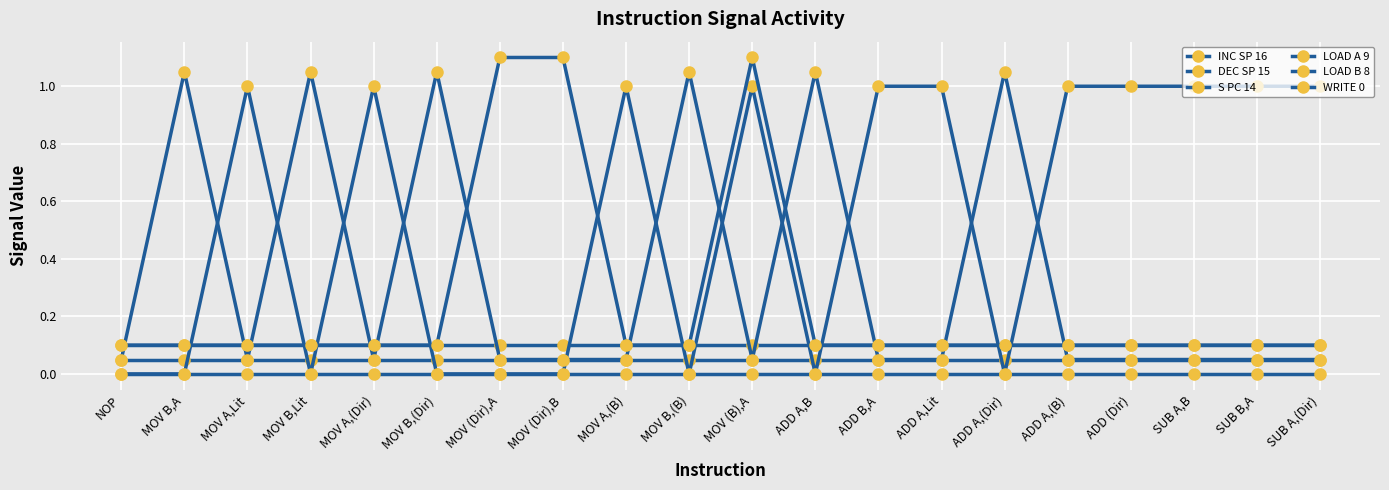

Count the number of data series in this chart.

6